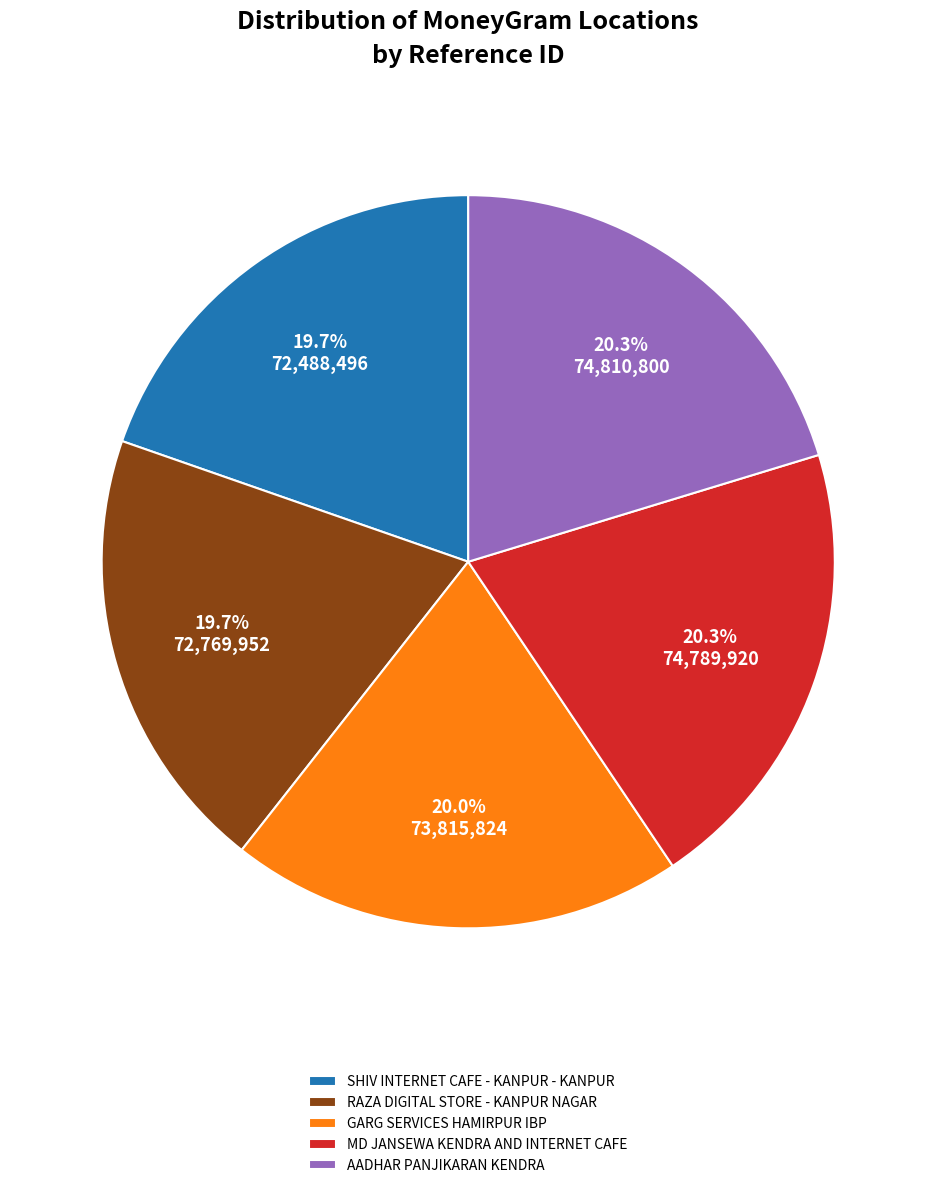

To the nearest percent, what portion does AADHAR PANJIKARAN KENDRA represent?

20%